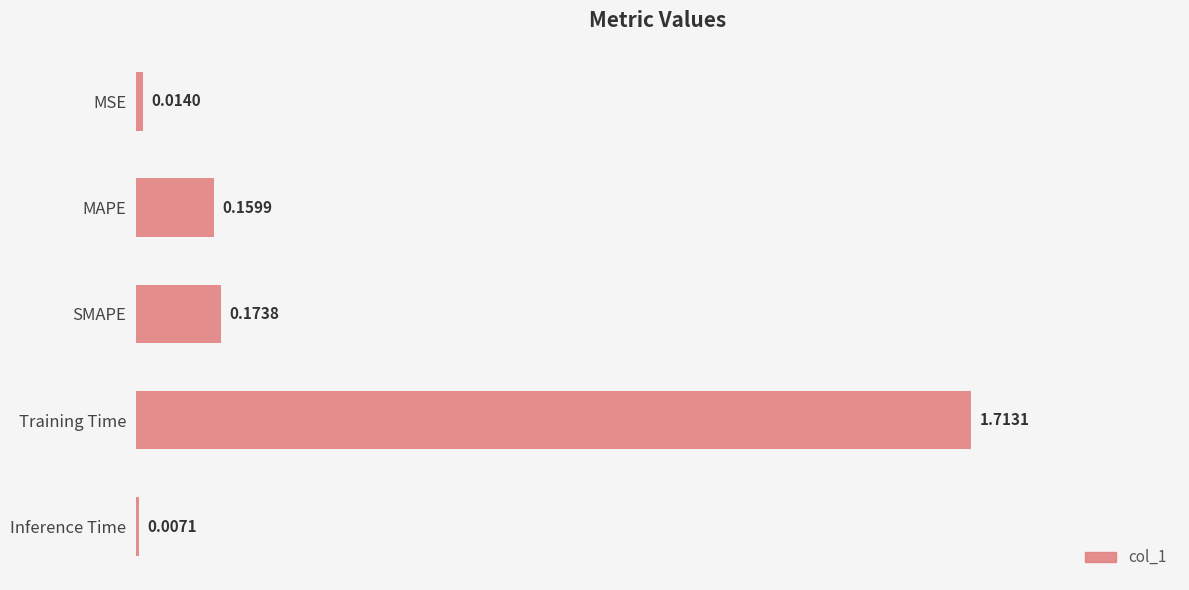

Where is the data nearest to the value 0?

Inference Time